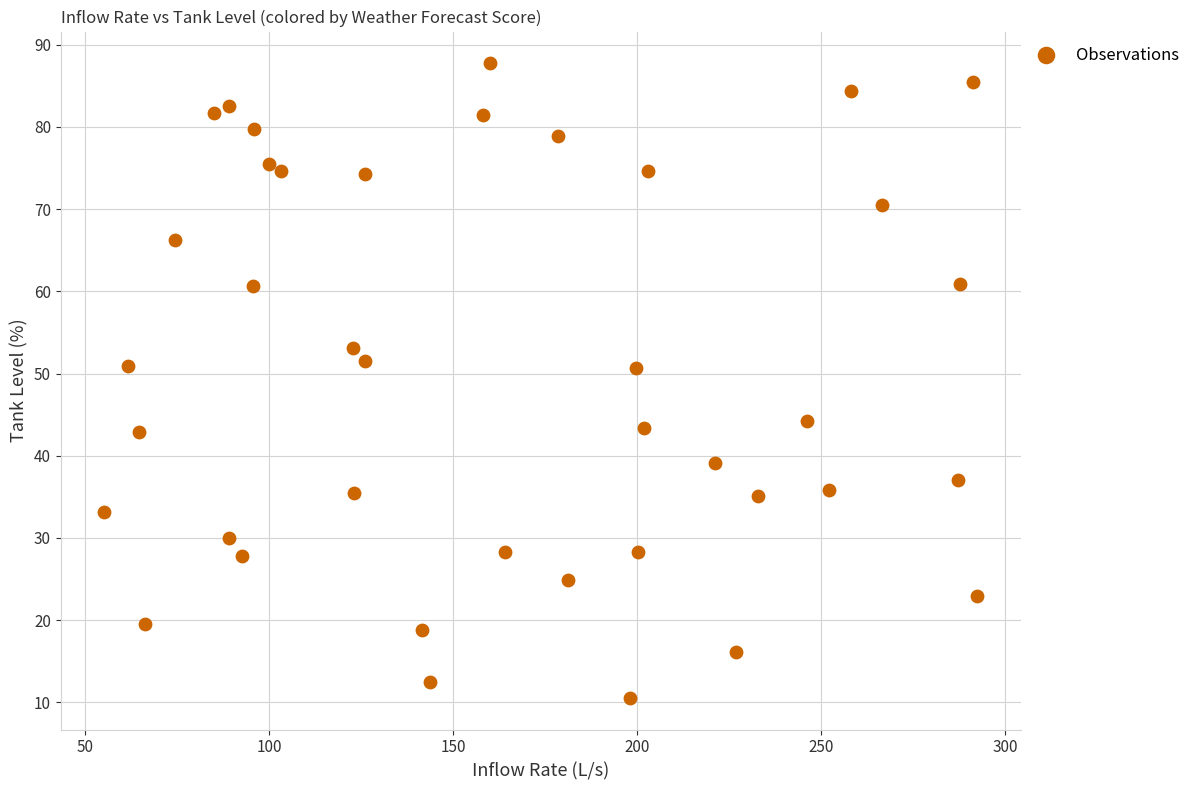

What is the range of Y values (max minus min)?

77.2